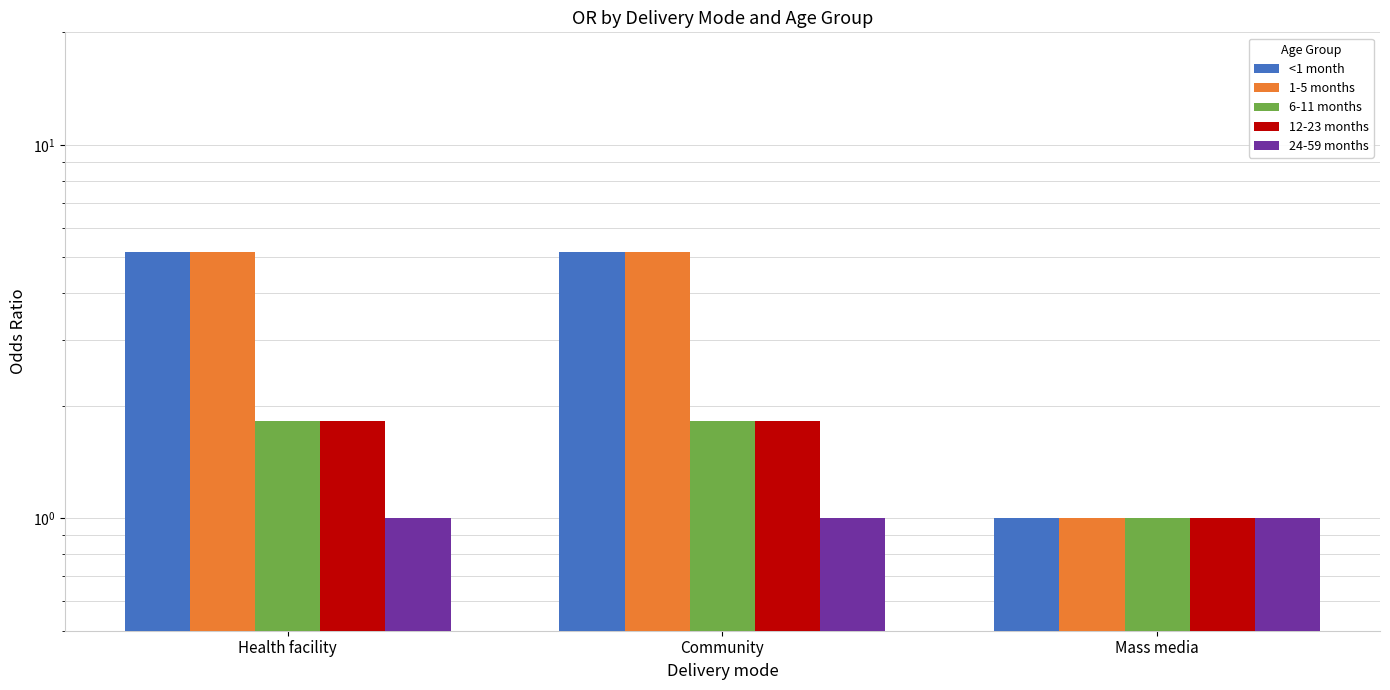

The 24-59 months series shows 0.2 at Community. True or false?

False